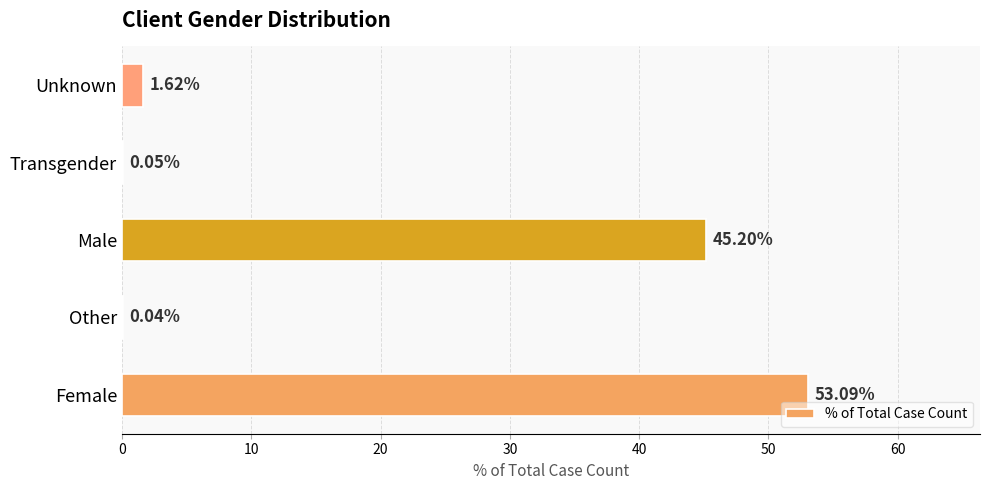

What is the sum of all values?

100.0